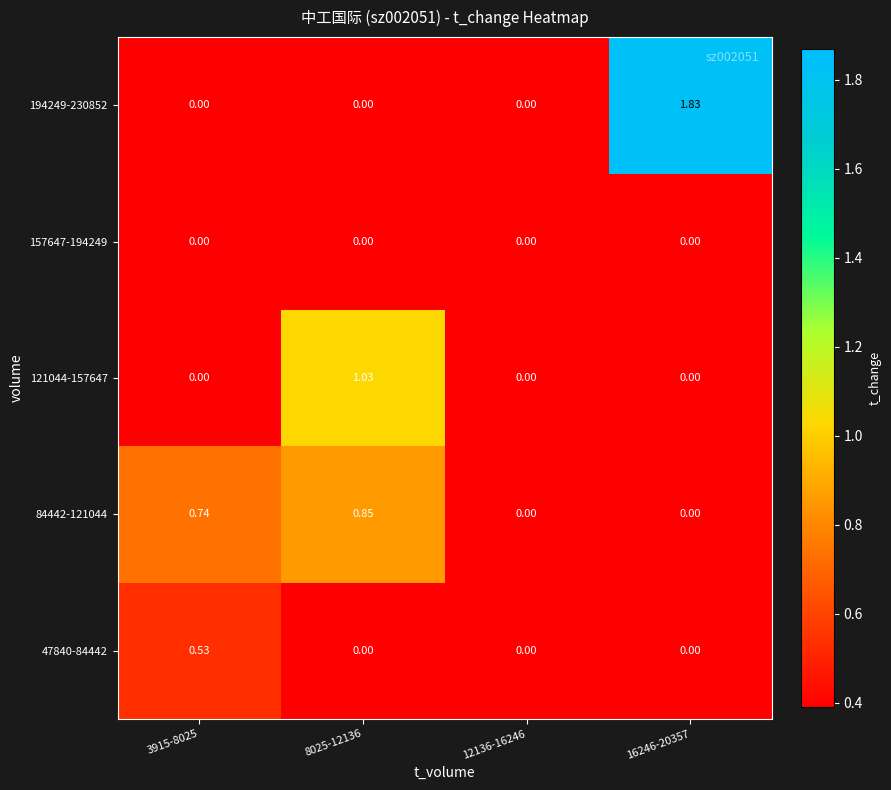

What is the difference between the highest and lowest values at 8025-12136?

1.0